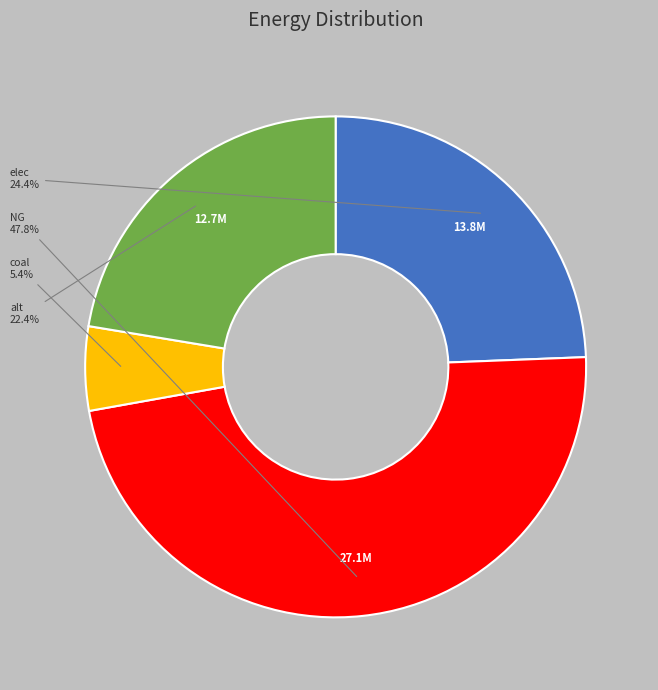

Is there any slice that represents more than half of the pie?

No